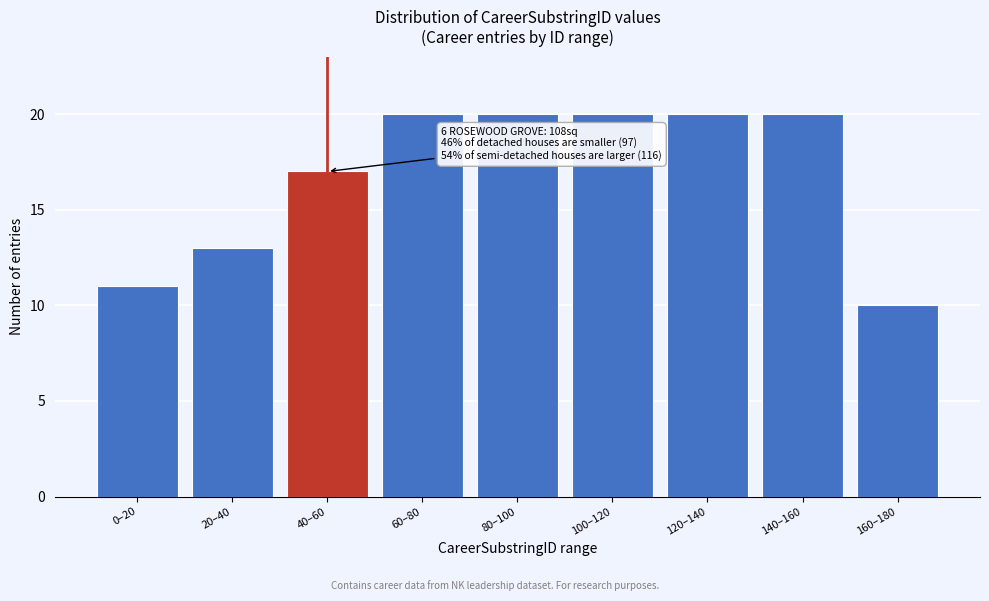

Reading left to right, transcribe all the data shown in this chart.

11	13	17	20	20	20	20	20	10